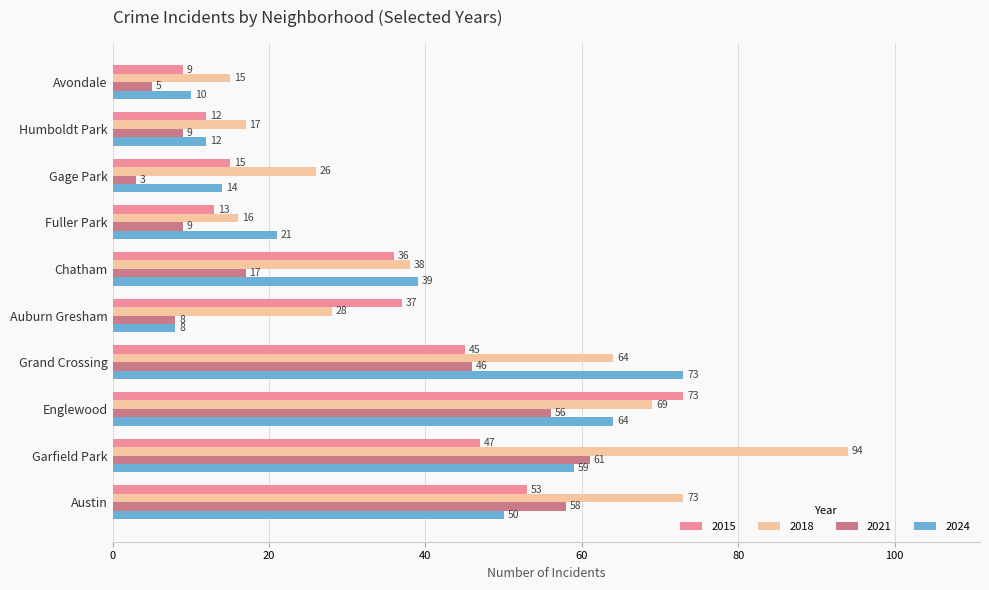

What is the total value across all series at Grand Crossing?

228